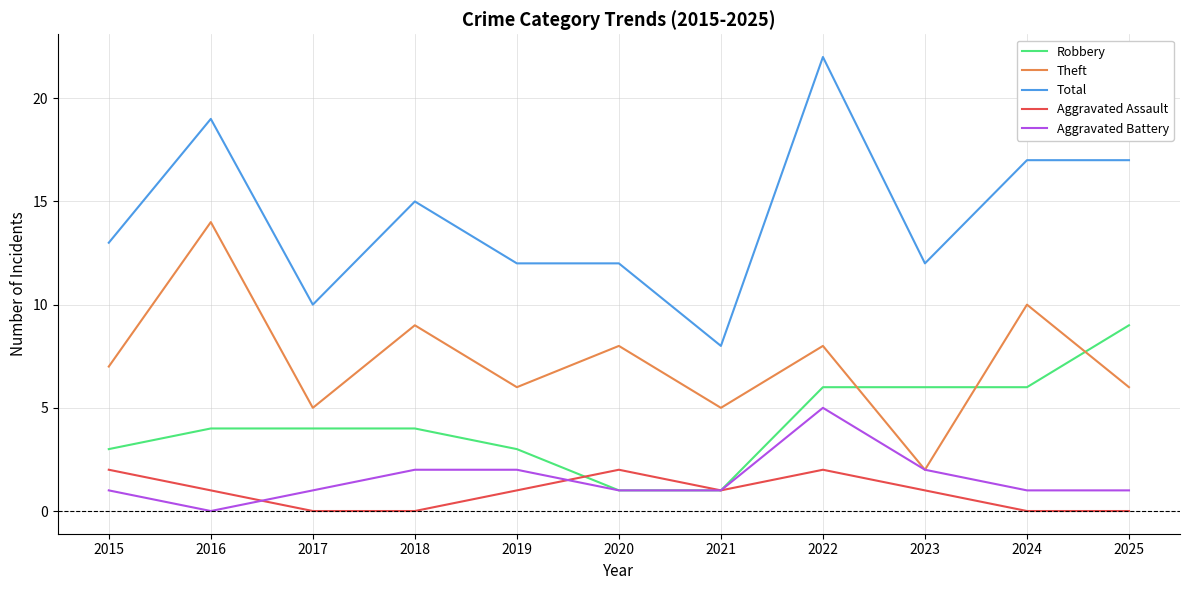

What is the minimum value for Robbery?

1